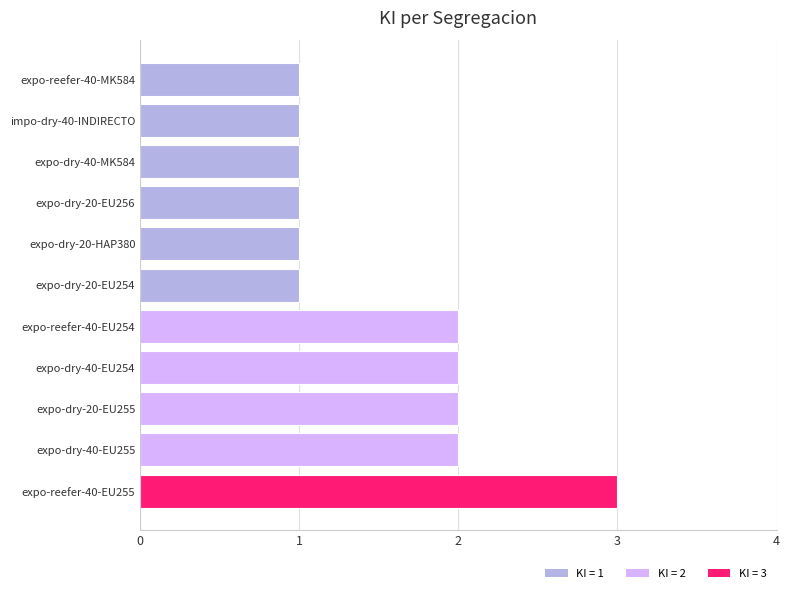

The value at expo-dry-20-EU255 is 1. True or false?

False